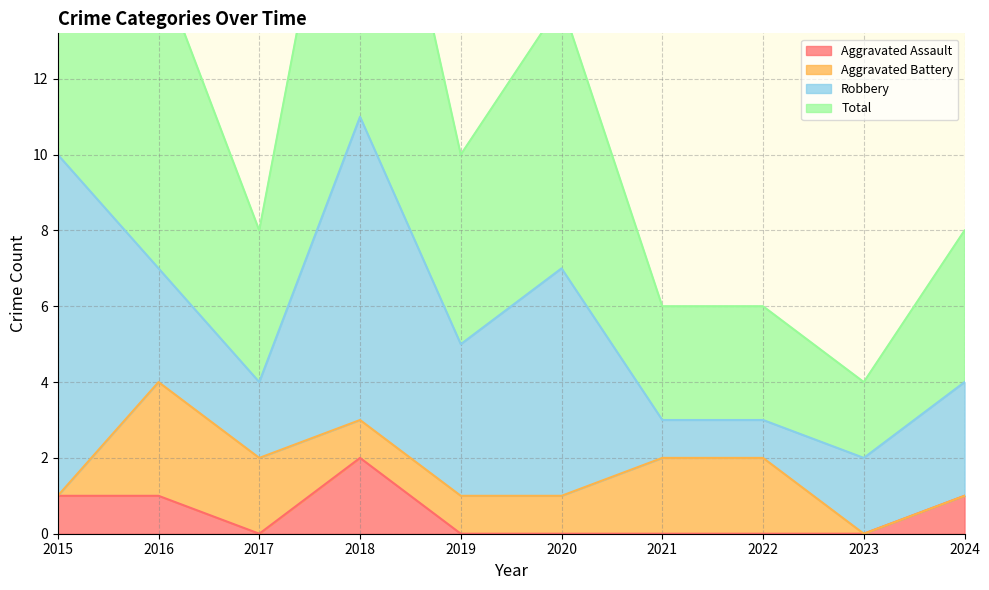

The Aggravated Assault series shows 0 at 2017. True or false?

True